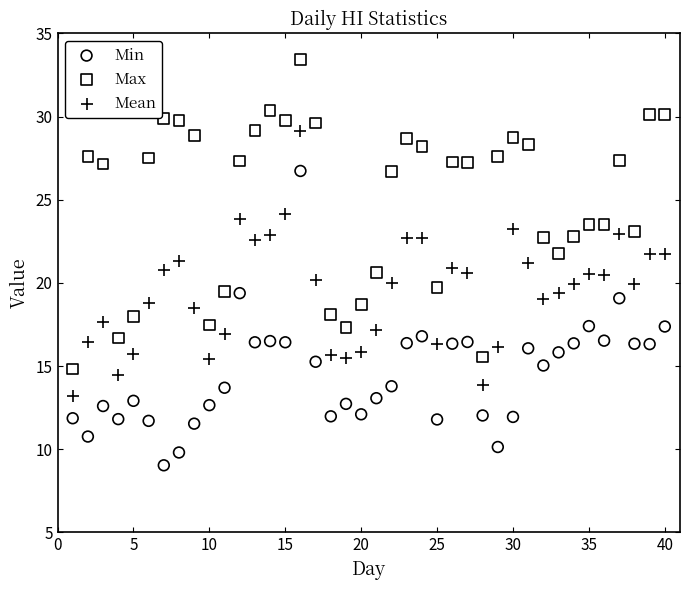

What are all the series names shown in the legend?

Min, Max, Mean